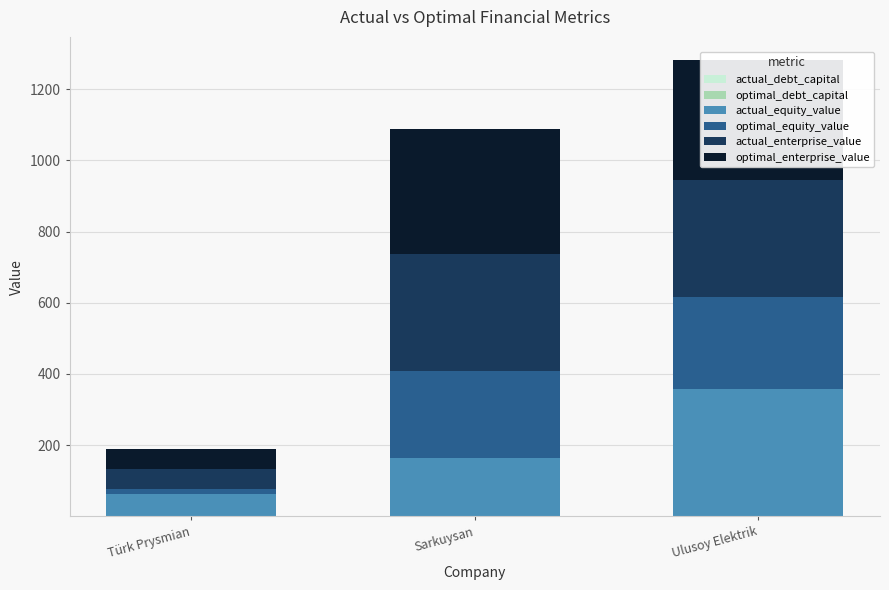

At which category is the sum across all series the highest?

Ulusoy Elektrik